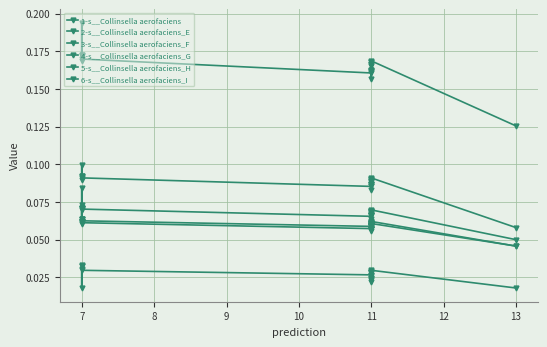

Which series has the widest spread of values?

3-s__Collinsella aerofaciens_F